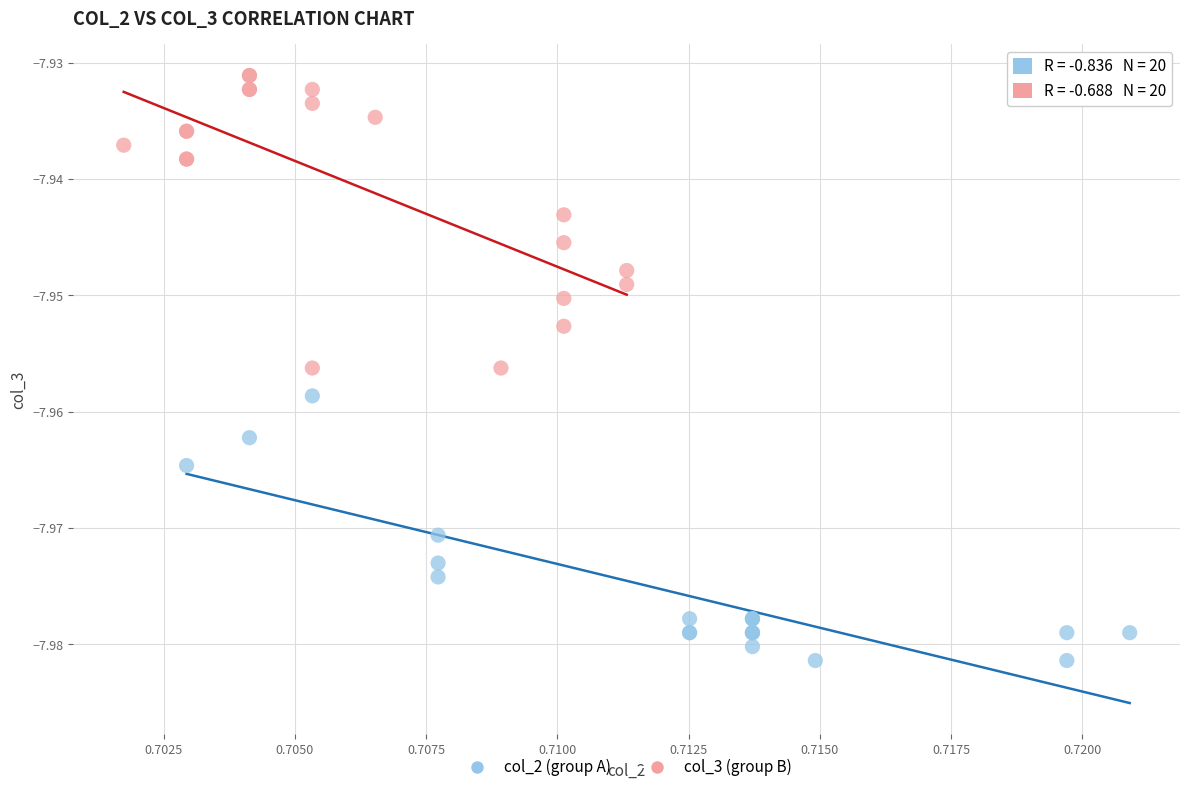

Which series contains the lowest Y value?

col_2 (group A)